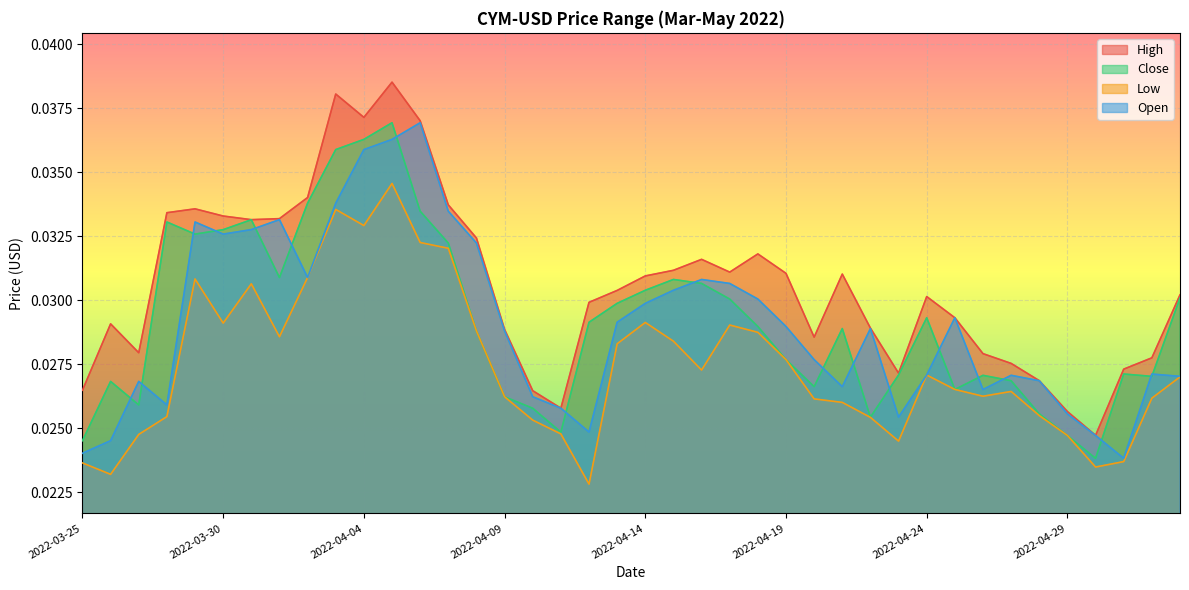

Which label corresponds to the smallest value in the chart?

2022-04-12